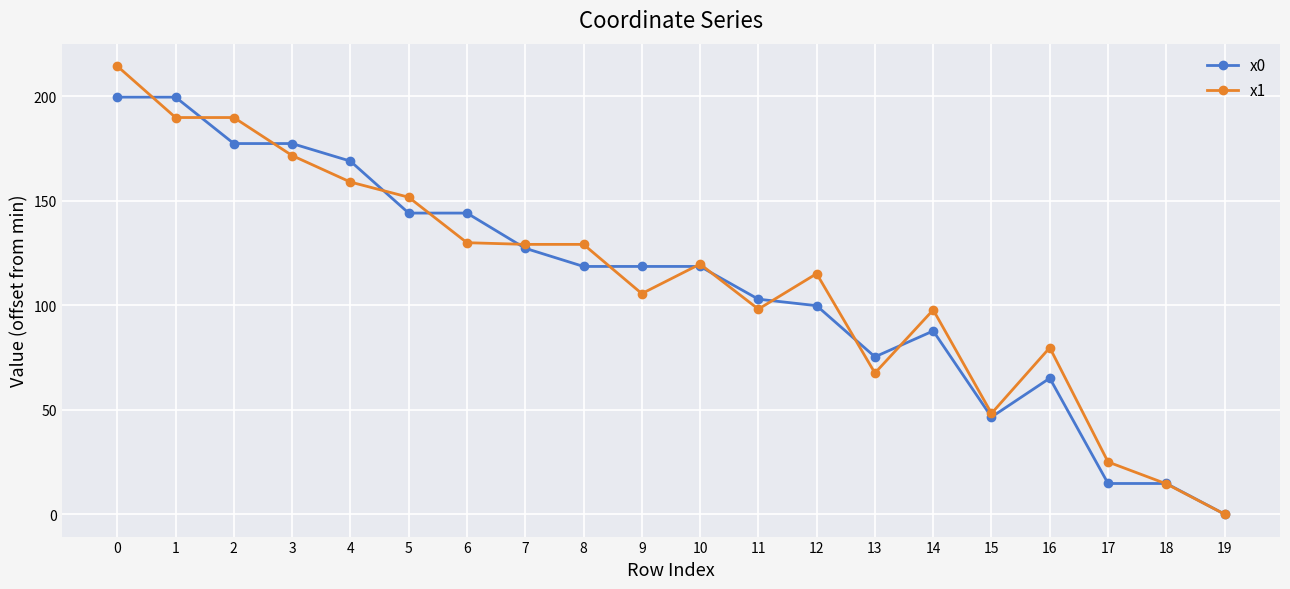

What is the difference between the maximum and second lowest values in the x1 series?

199.9